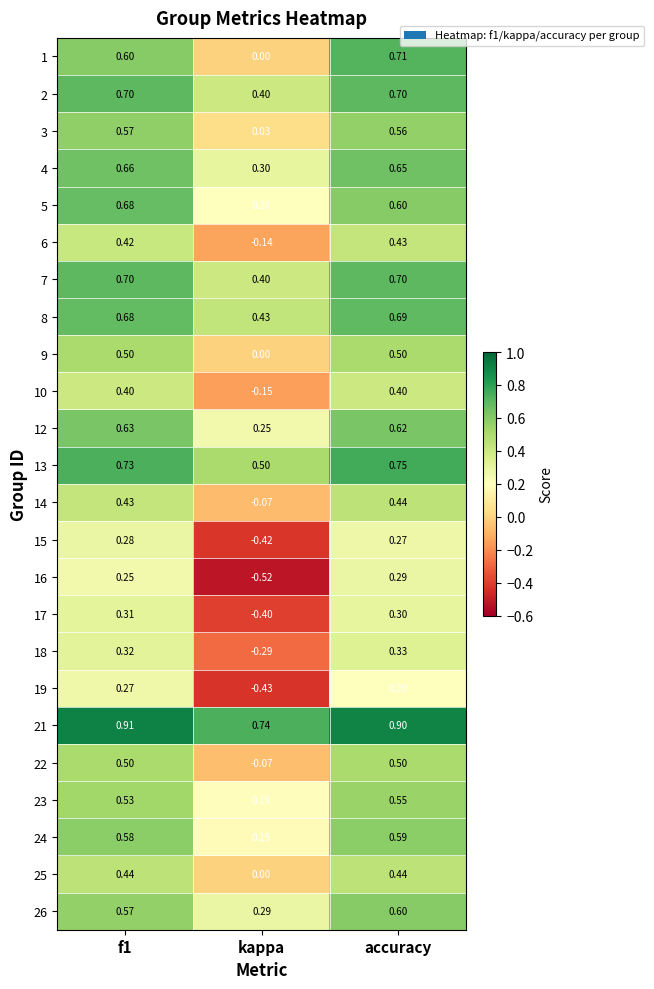

Where is 24 nearest to the value 0?

kappa